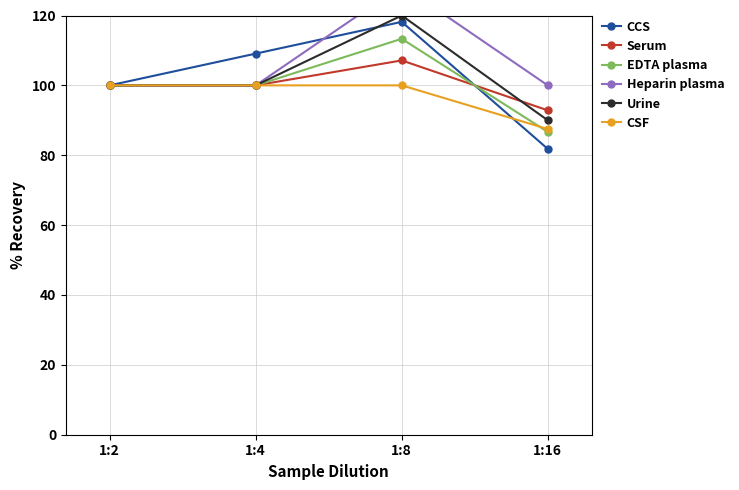

What value does the EDTA plasma series have at 1:16?

86.7